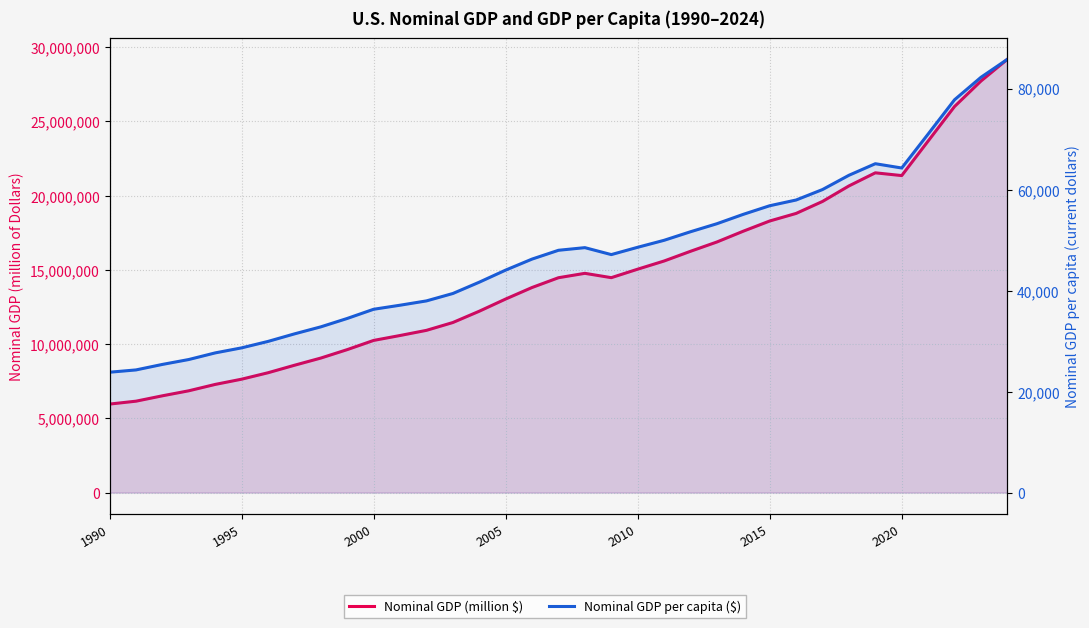

What is the minimum value for Nominal GDP per capita ($)?

23835.3